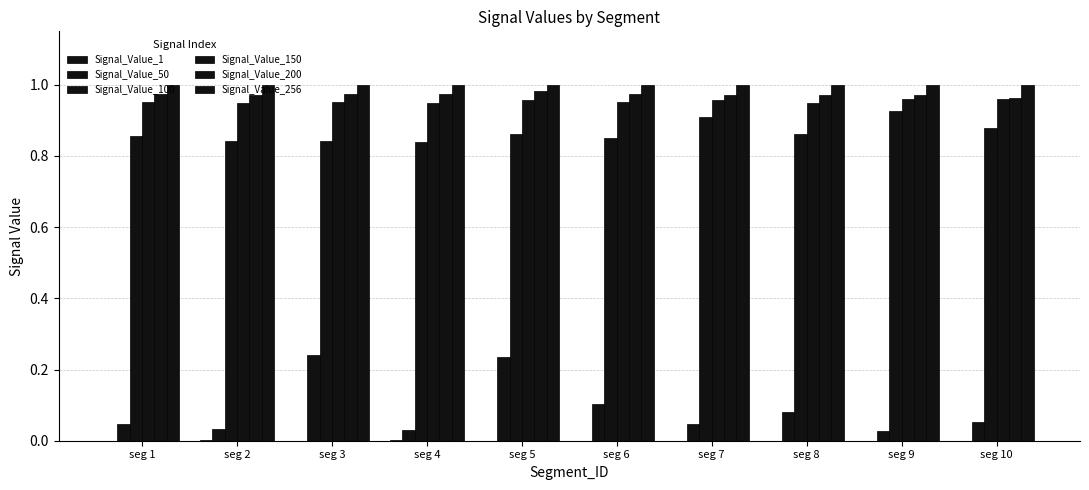

What is the approximate value of Signal_Value_256 at seg 10?

1.0